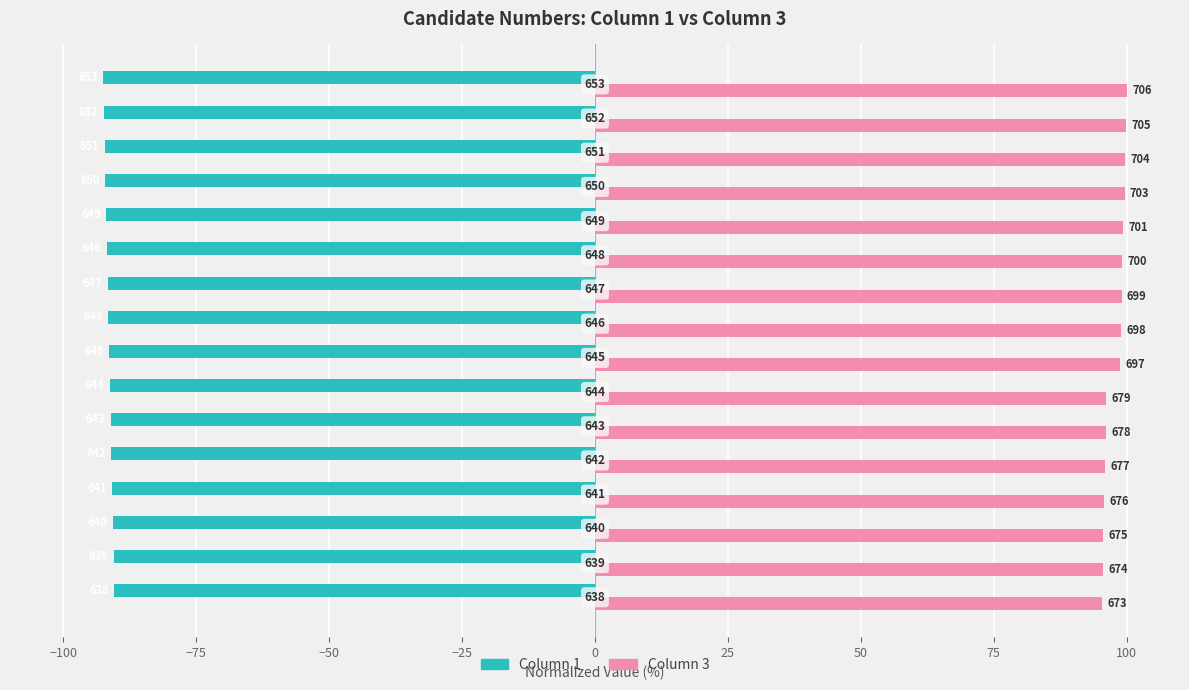

What are all the series names shown in the legend?

Column 1, Column 3